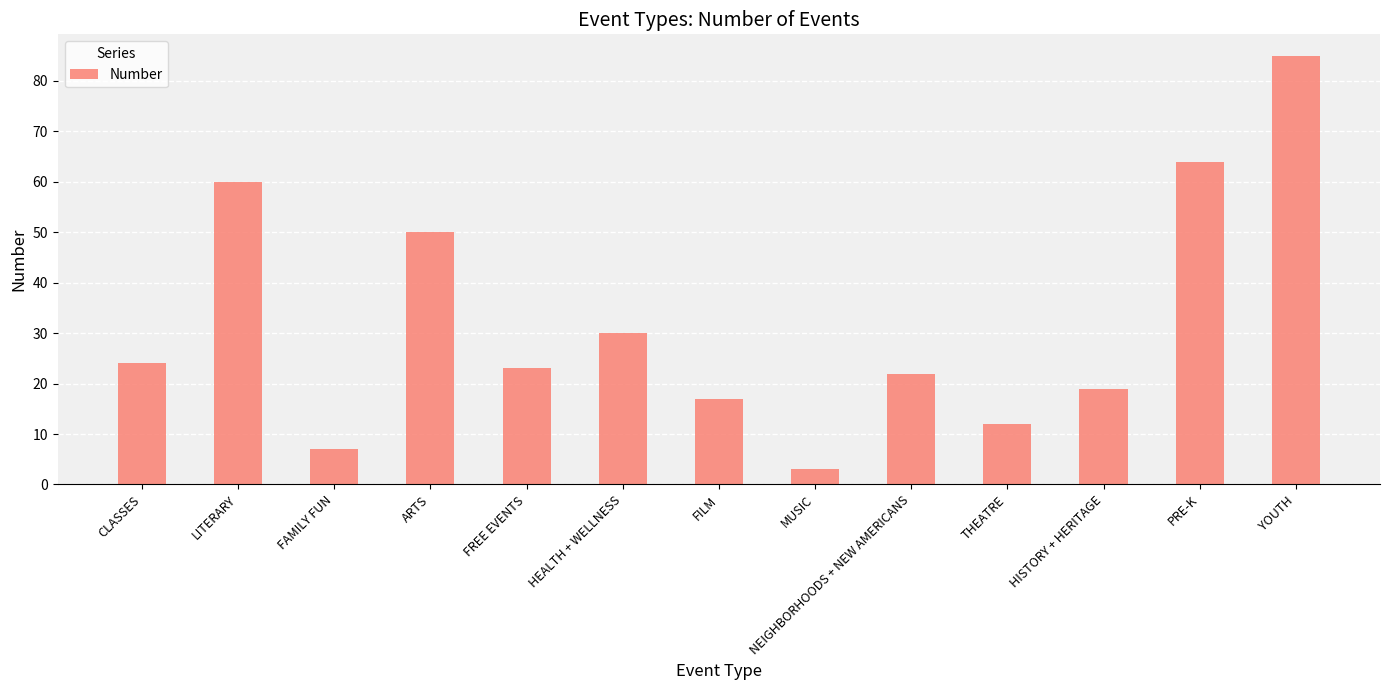

What is the change in value from HEALTH + WELLNESS to FILM?

-13